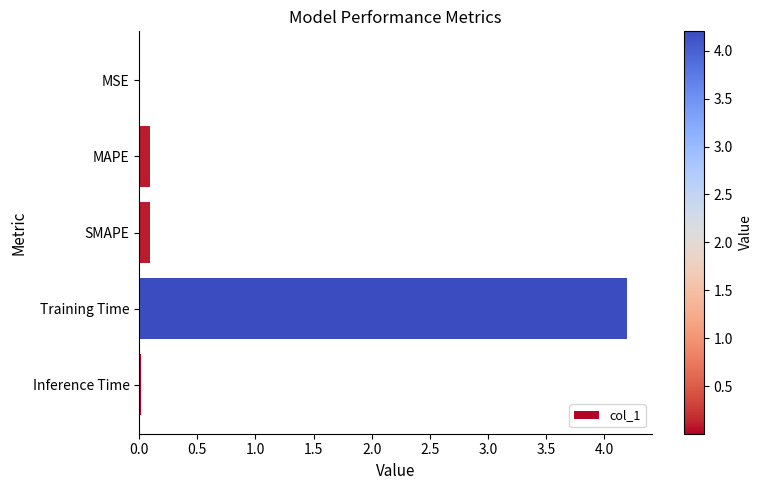

The value at Training Time is 1.7. True or false?

False